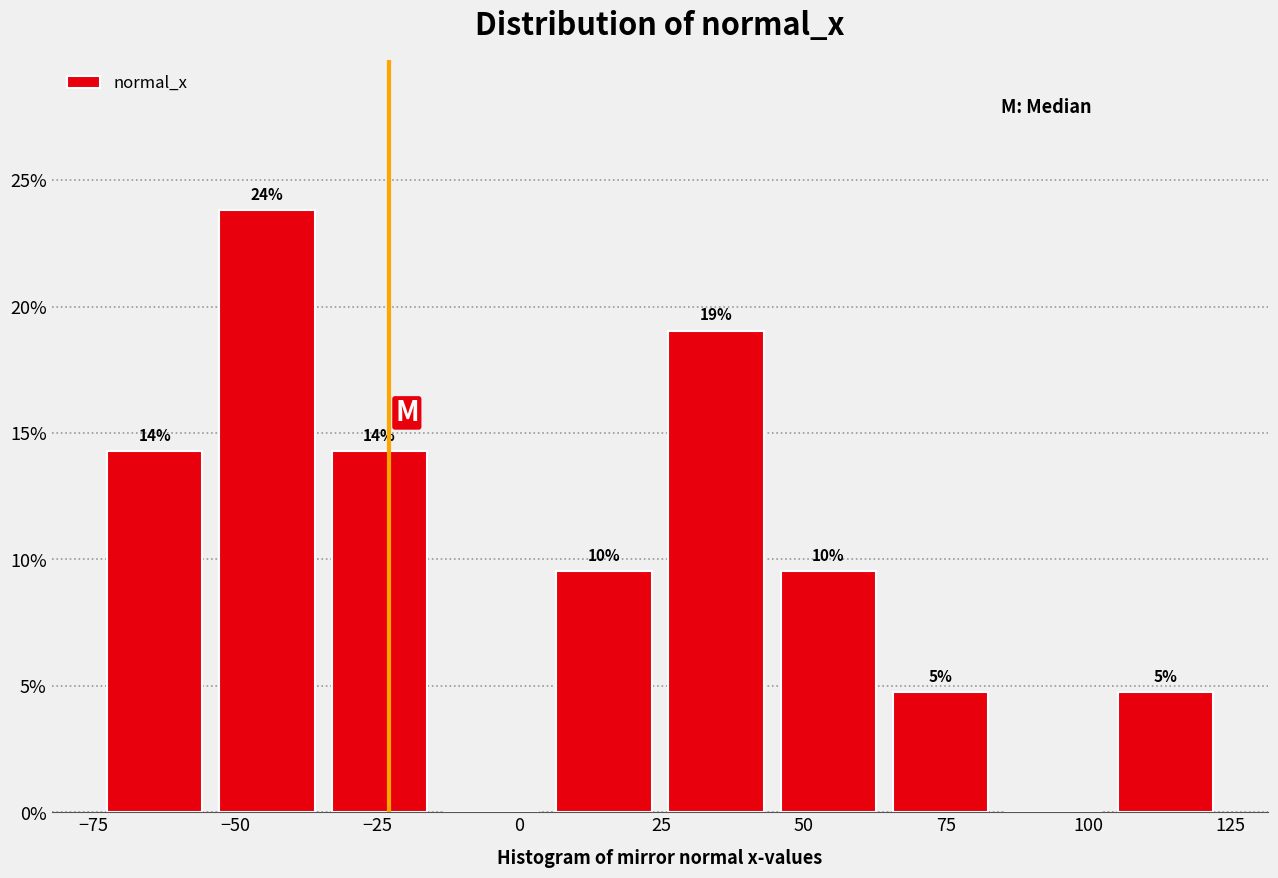

Around what value on the x-axis is the tallest bar? Give the approximate position of its centre, as read against the axis.

-45